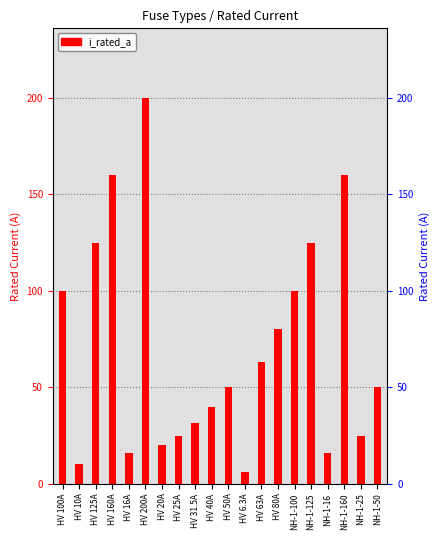

Which has a higher value, HV 10A or HV 50A?

HV 50A